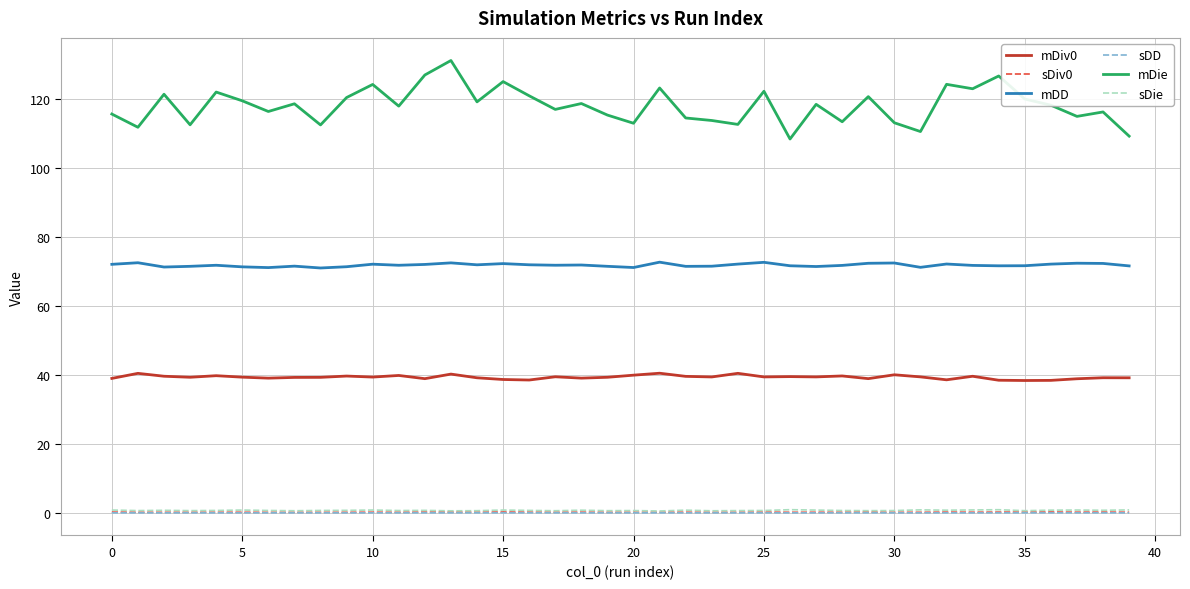

Which series has the largest total across all categories?

mDie